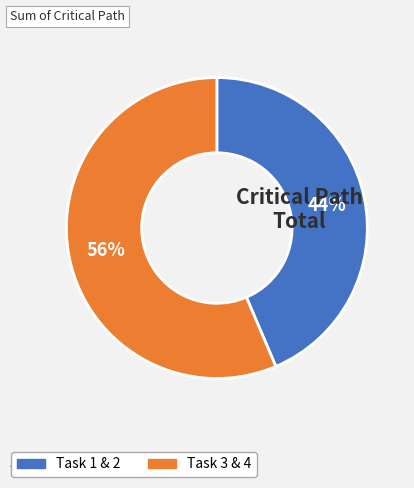

Does any single category account for the majority?

Yes